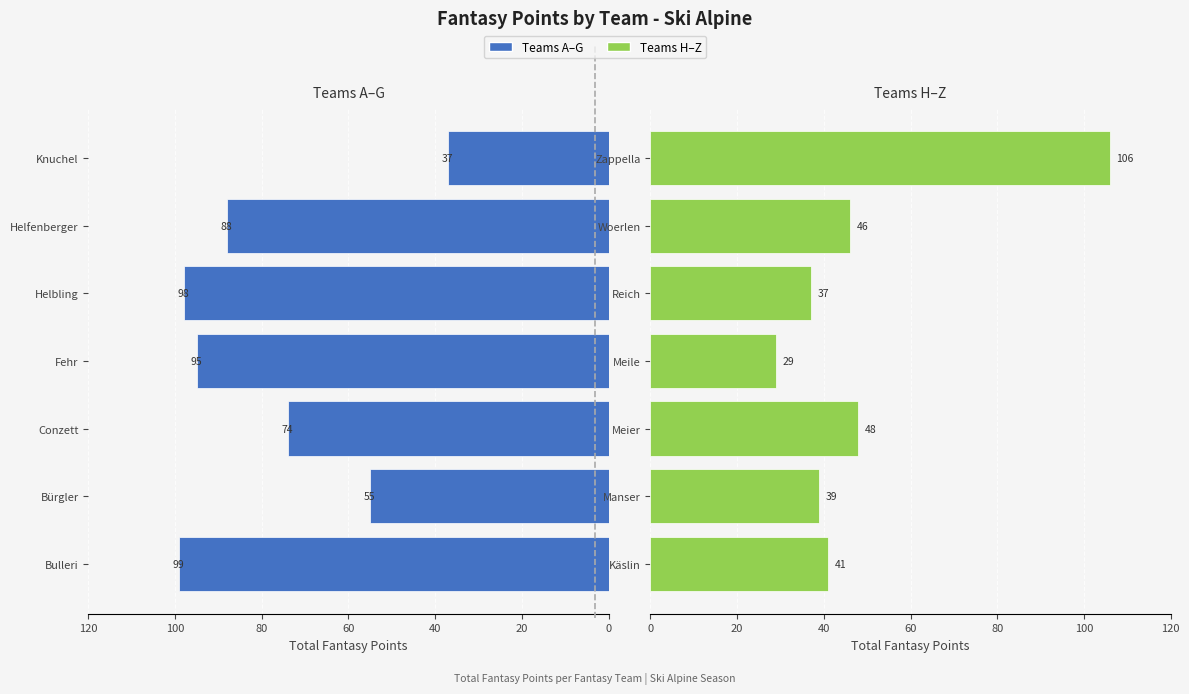

Which has a higher value, Fehr or Conzett?

Fehr